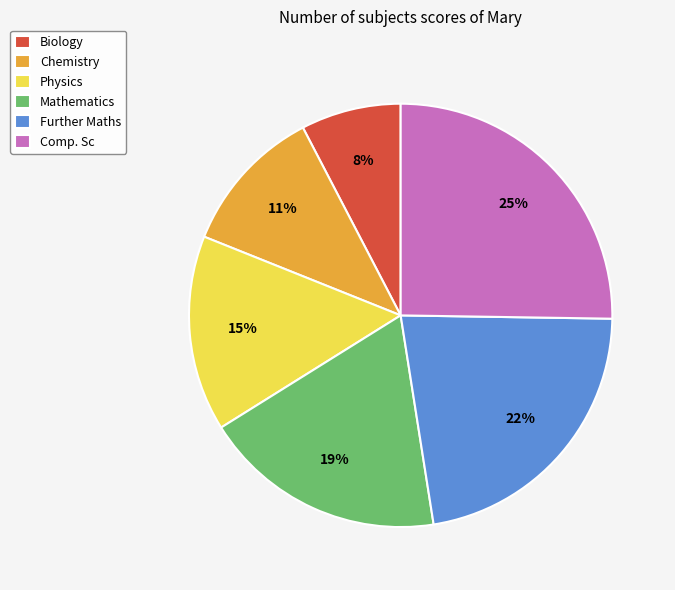

To the nearest percent, what is the difference between the Comp. Sc and Chemistry slice percentages?

14%